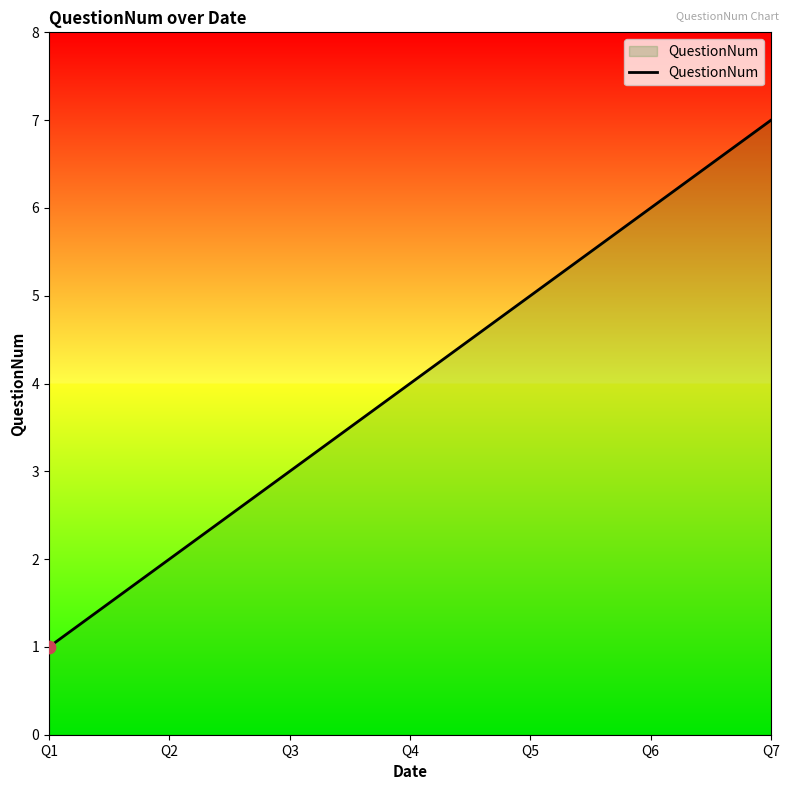

What is the ratio of the value at Q7 to the value at Q1?

7.0